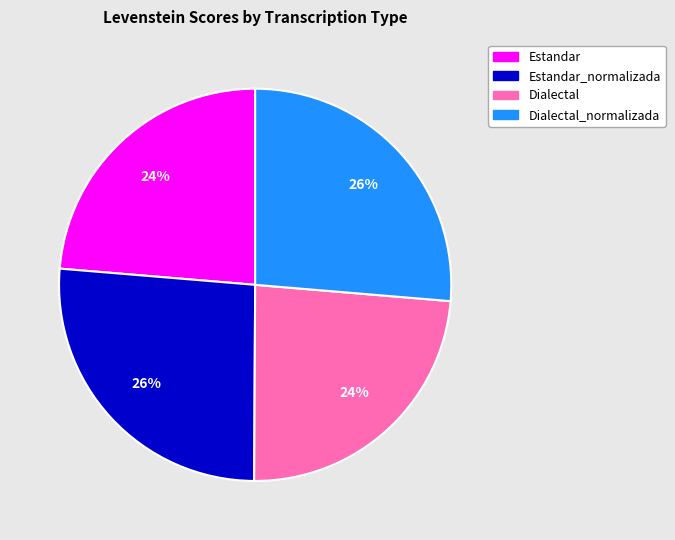

How many slices are in this pie chart?

4